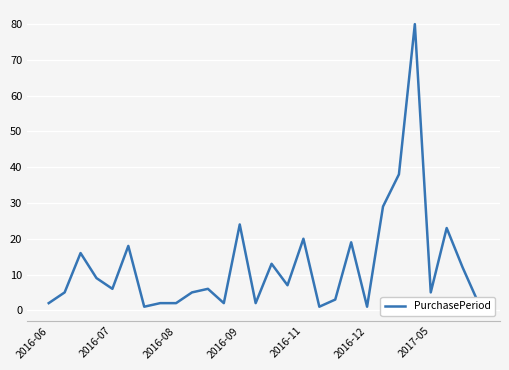

What is the difference between the maximum and minimum values?

79